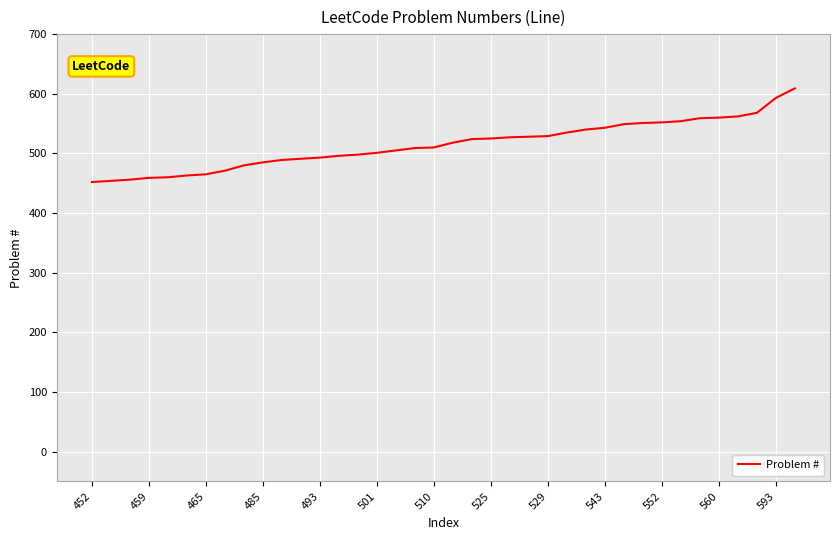

What is the difference between the maximum and minimum values?

157